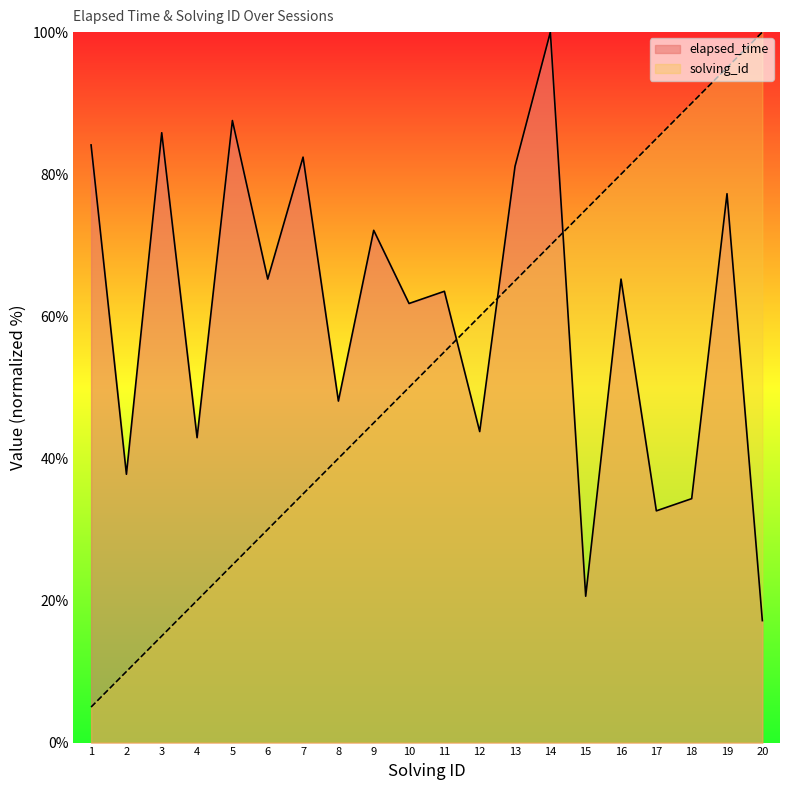

Rank the series at 18 from highest to lowest value.

solving_id, elapsed_time